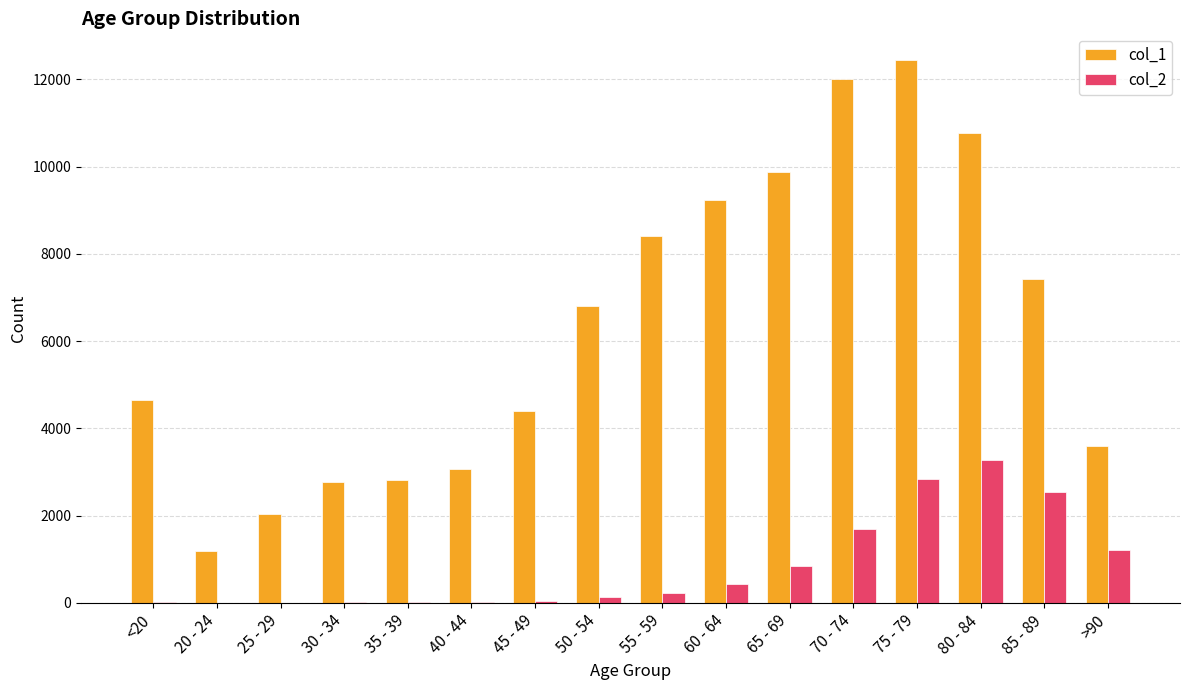

What is the sum of the col_2 values at >90 and 50 - 54?

1350